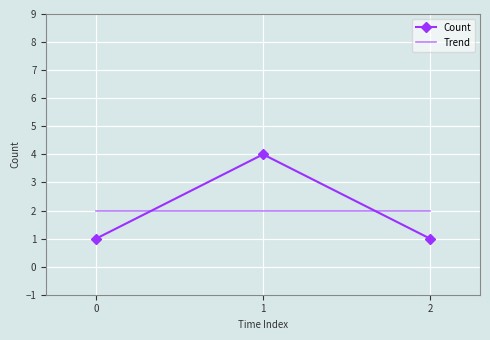

Reading left to right, what are all the values shown in this chart?

Count: 0=1.0	1=4.0	2=1.0
Trend: 0=2.0	1=2.0	2=2.0